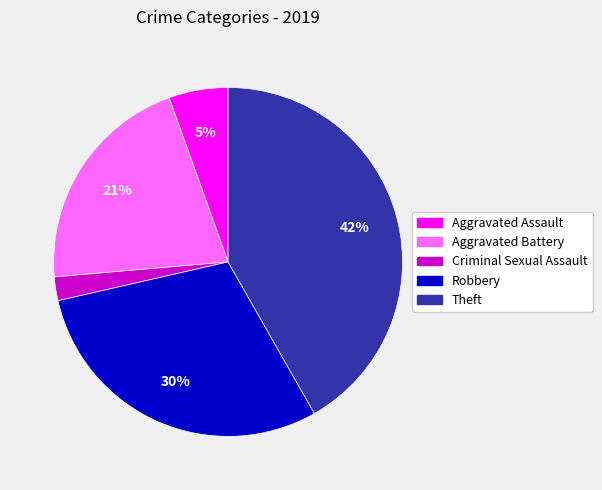

True or false: Aggravated Battery accounts for 21% of the total.

True